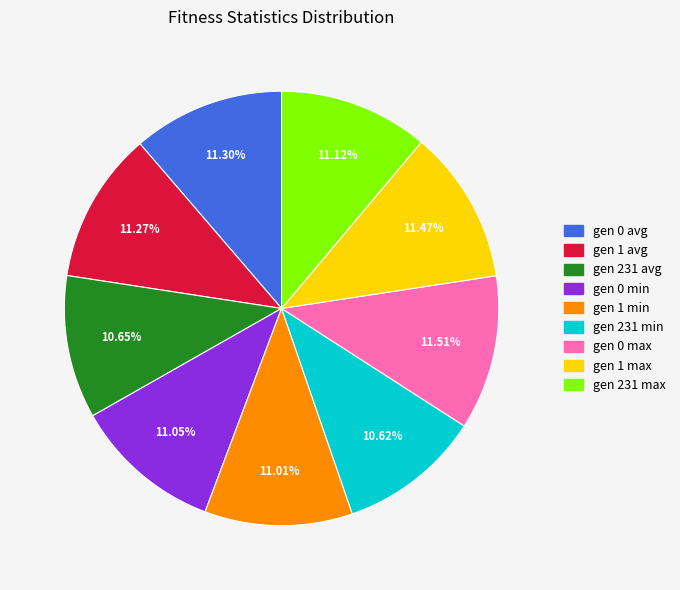

Combined, do gen 1 avg and gen 1 max account for over 50%?

No